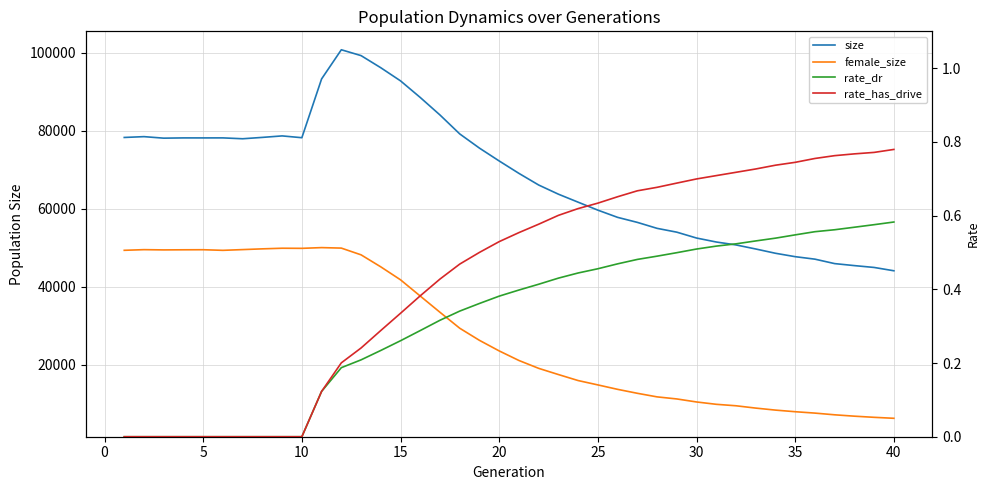

Does the chart have visible grid lines?

Yes